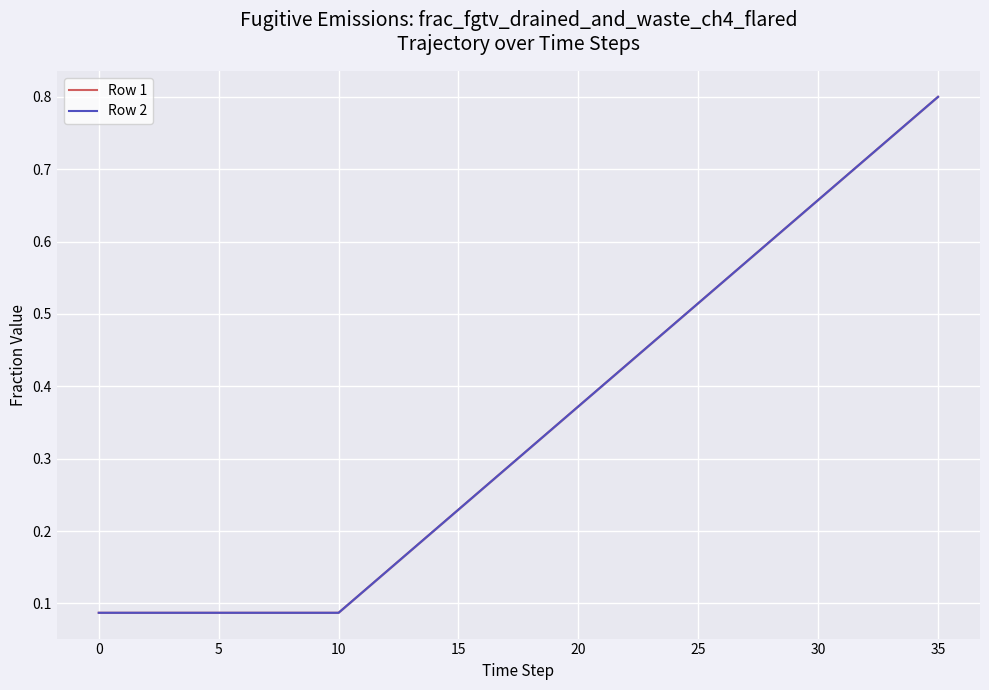

What is the average value of the Row 1 series?

0.3